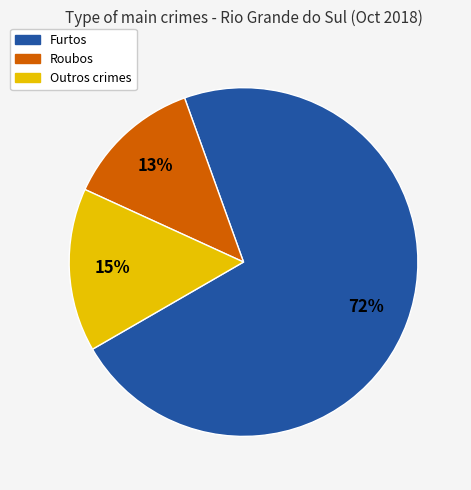

Is it true that Furtos is 72% of the pie?

True